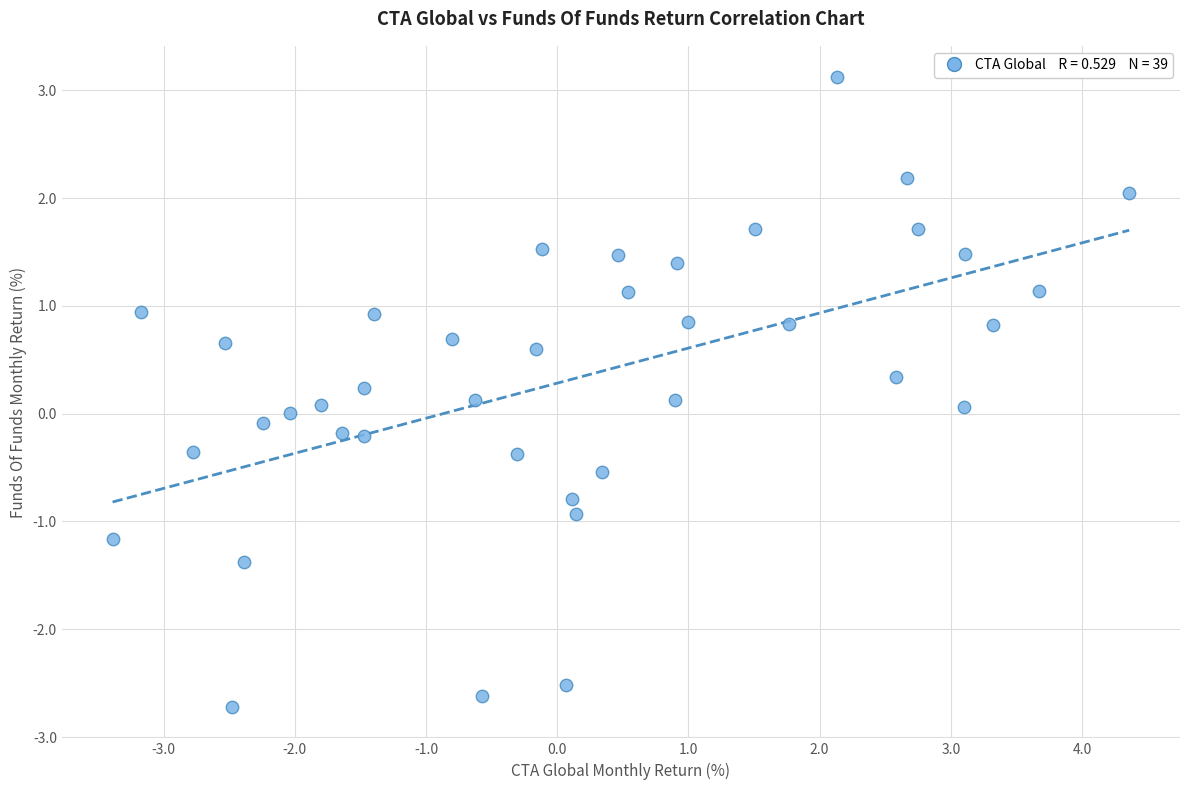

What is the range of X values (max minus min)?

7.8